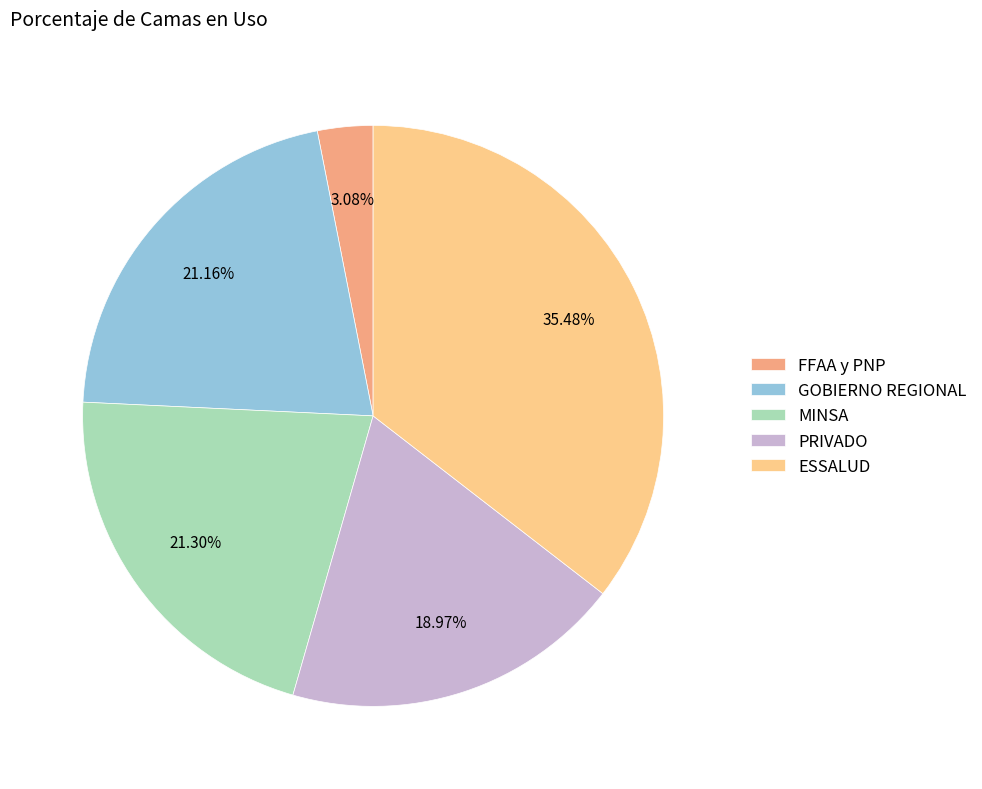

What is the ratio of the value at MINSA to the value at ESSALUD?

0.6